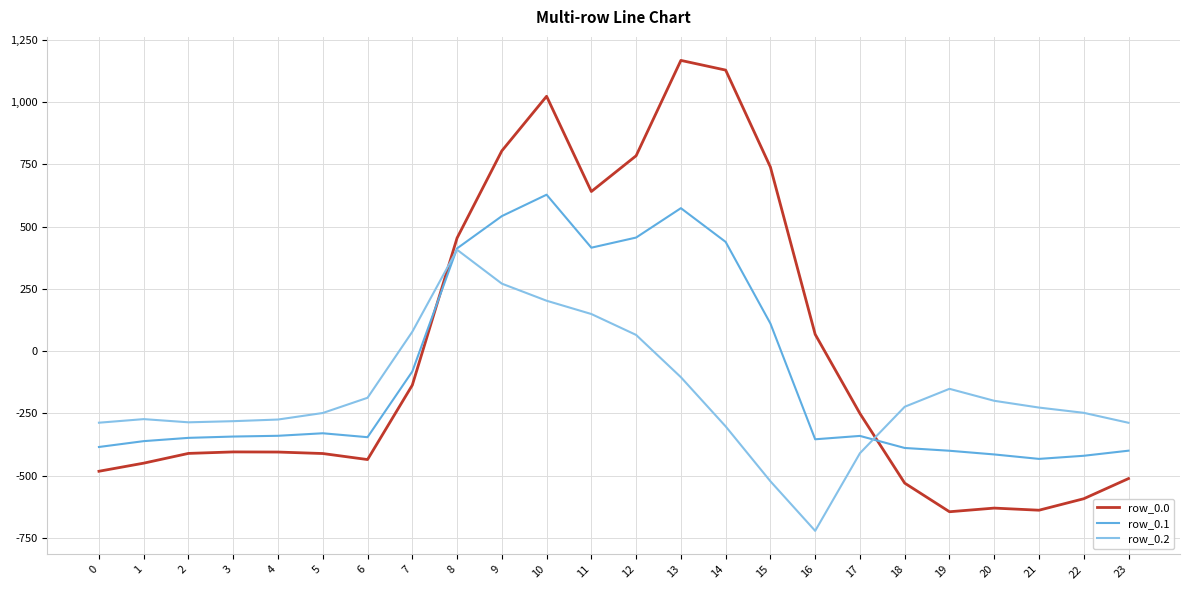

What is the sum of all row_0.2 values?

-4056.8